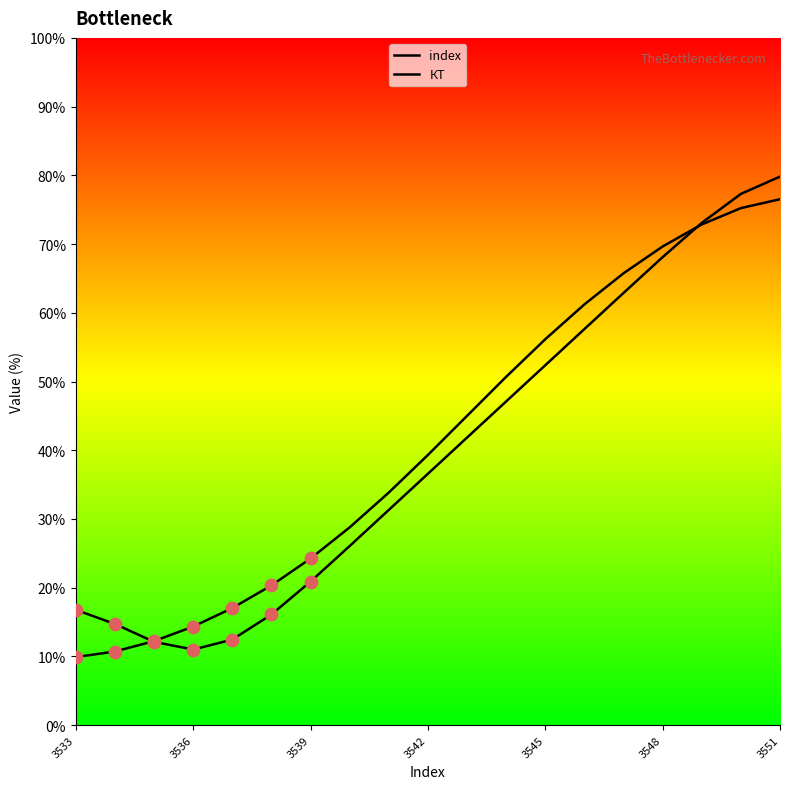

At which category is the sum across all series the highest?

3551